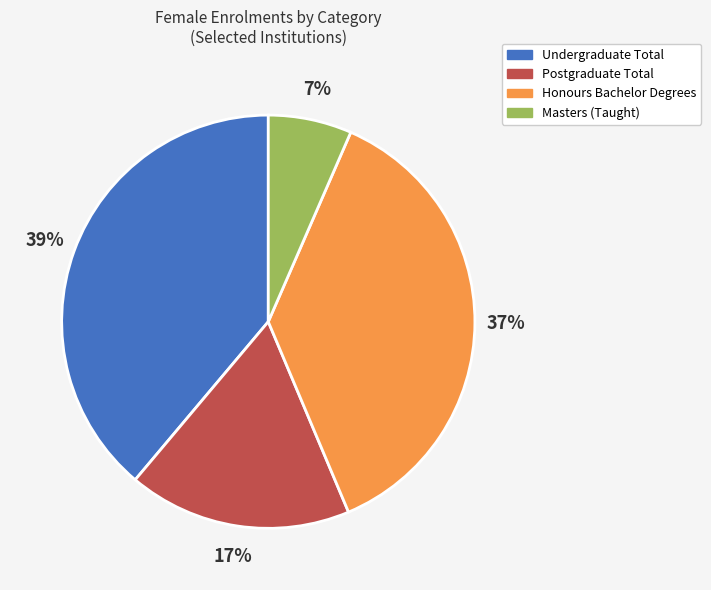

Does Honours Bachelor Degrees account for over 50% of the chart?

No